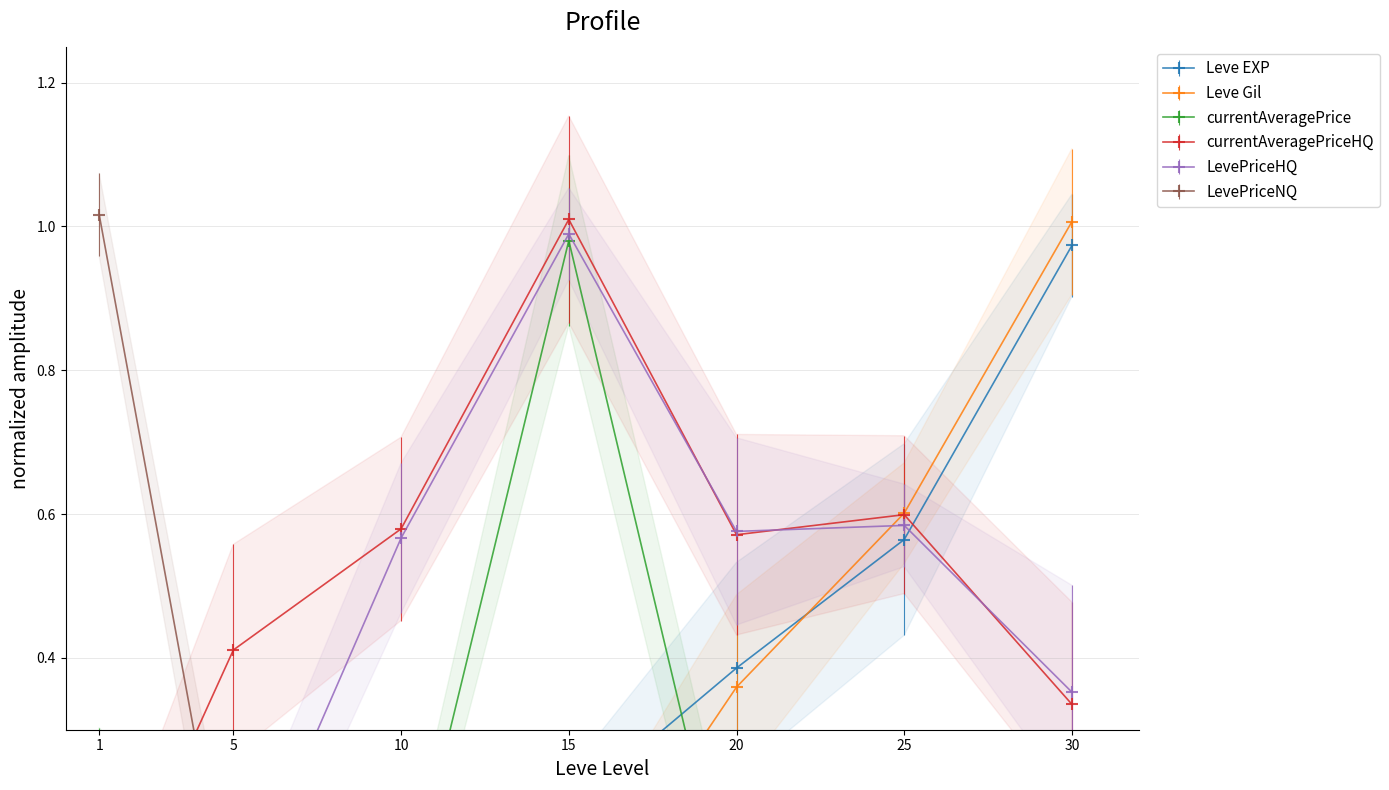

List the series in order of their peak value, lowest first.

Leve EXP, currentAveragePrice, LevePriceHQ, Leve Gil, currentAveragePriceHQ, LevePriceNQ